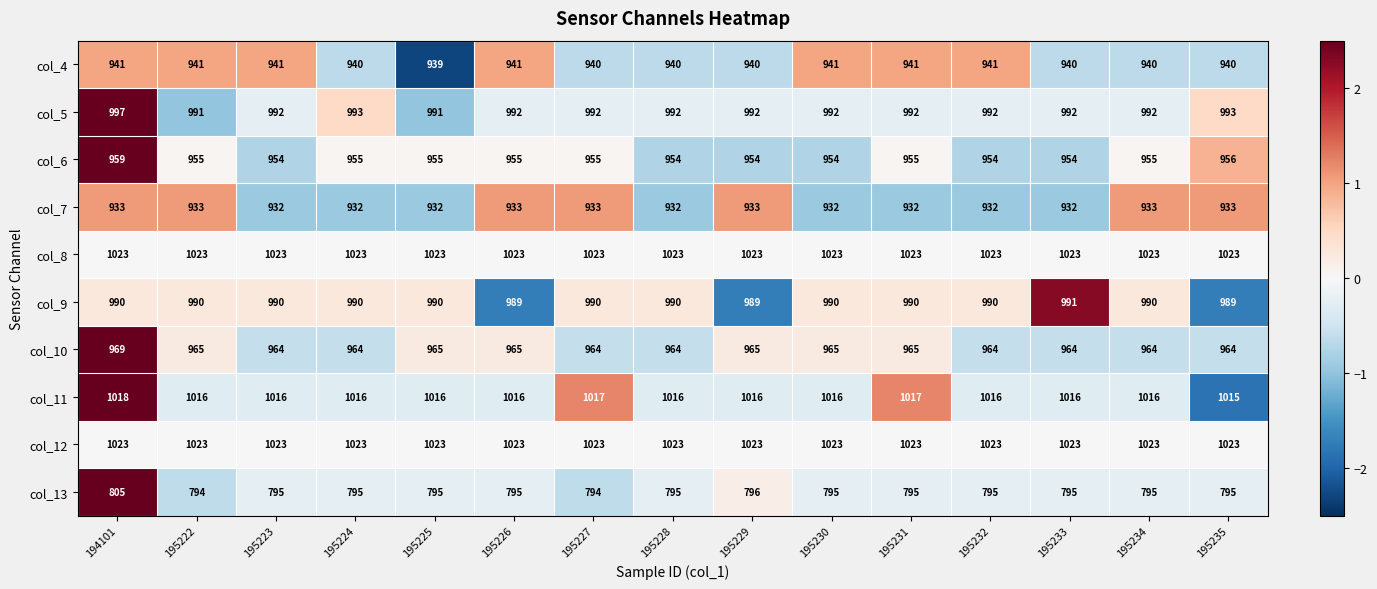

Between 195225 and 195232, which series saw the biggest shift?

col_4